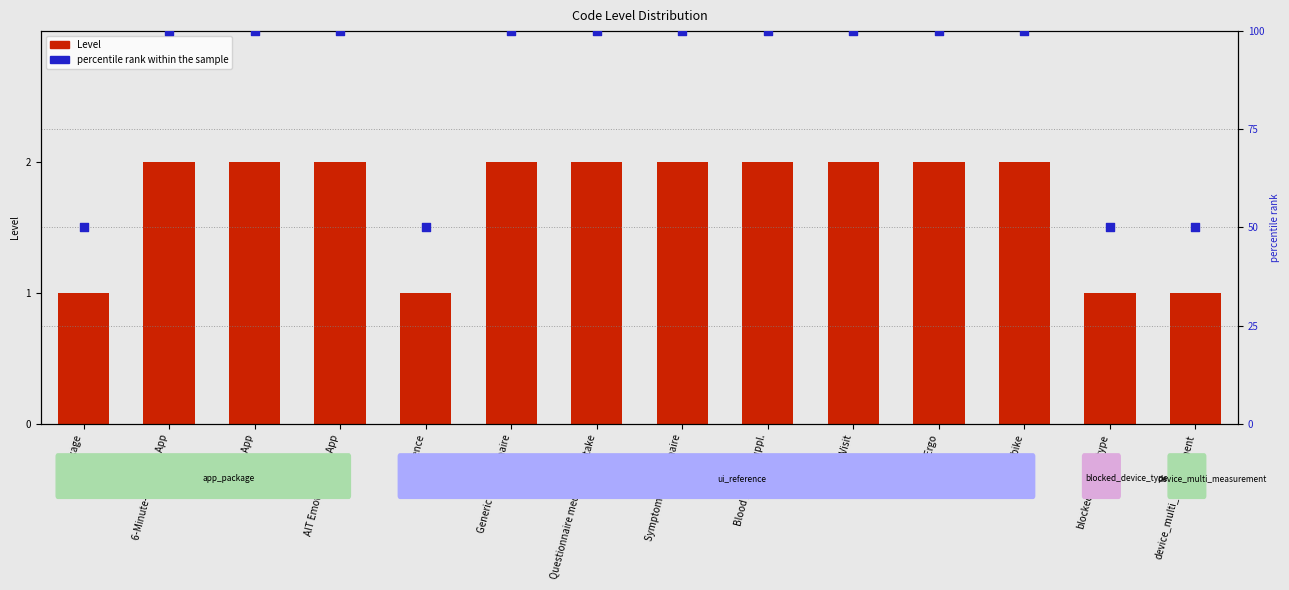

Which series has the largest total across all categories?

percentile rank within the sample